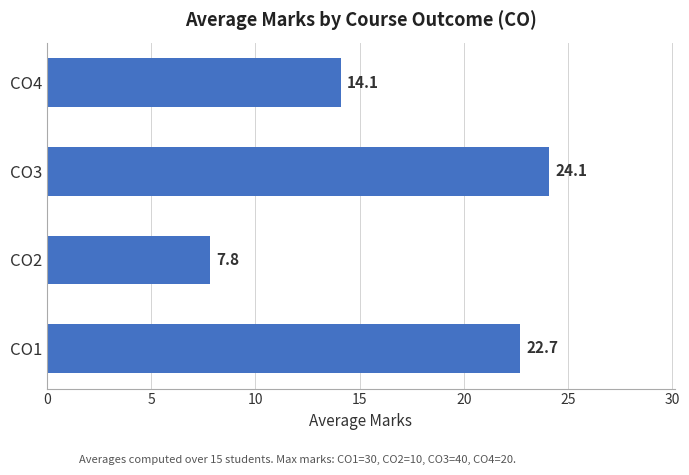

What is the change in value from CO3 to CO4?

-10.0